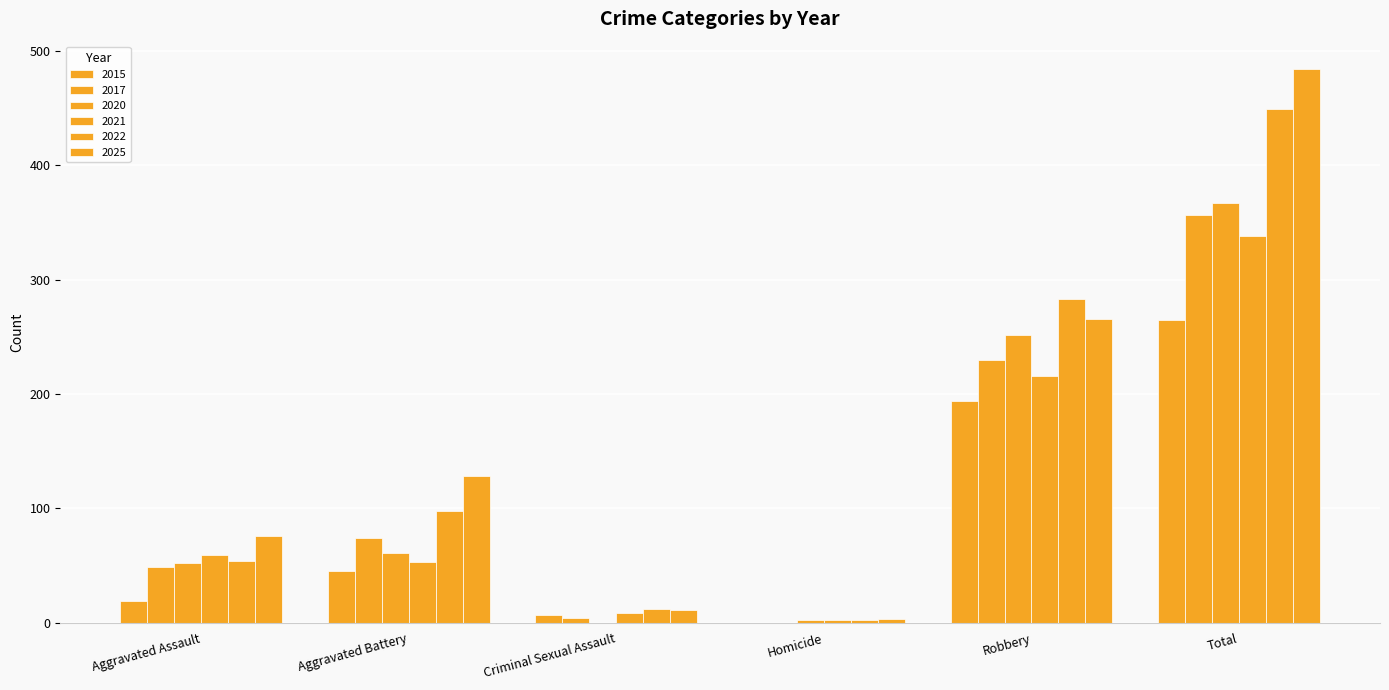

How many series are shown in this chart?

6